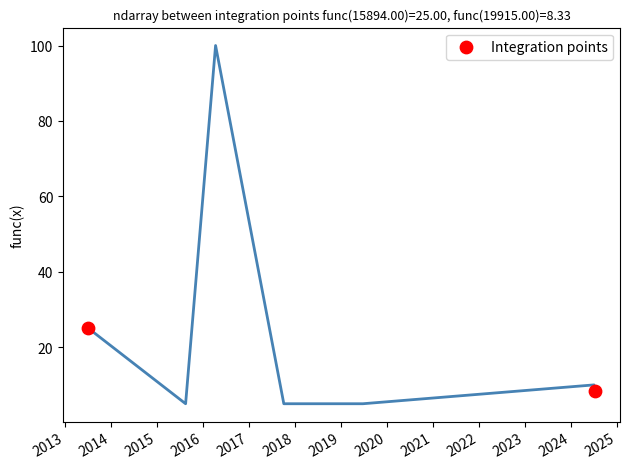

What is the average X value?

17904.5